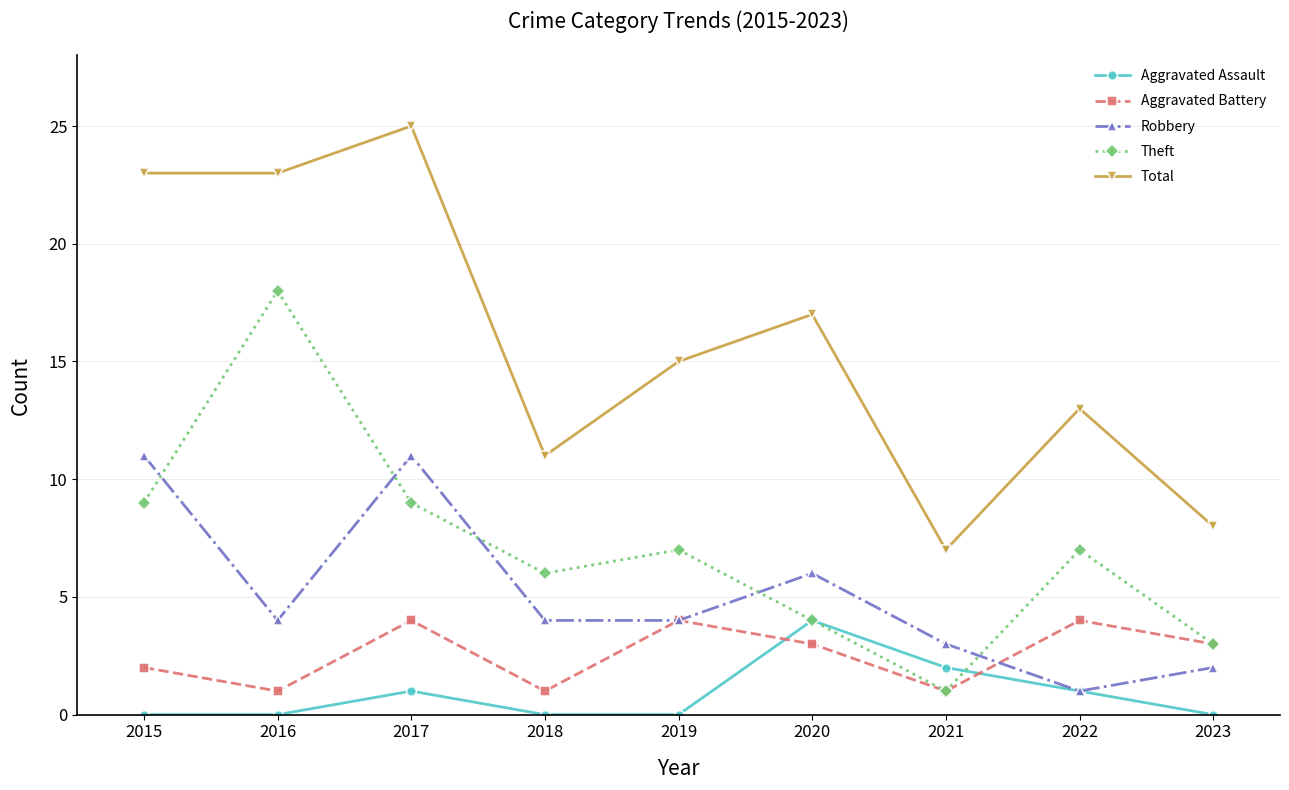

What value does the Theft series have at 2016?

18